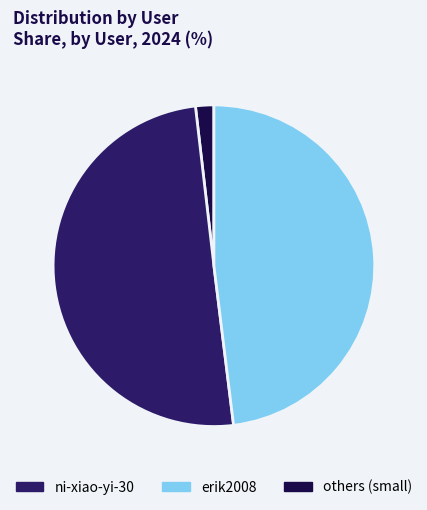

What is the largest slice in the pie chart?

ni-xiao-yi-30